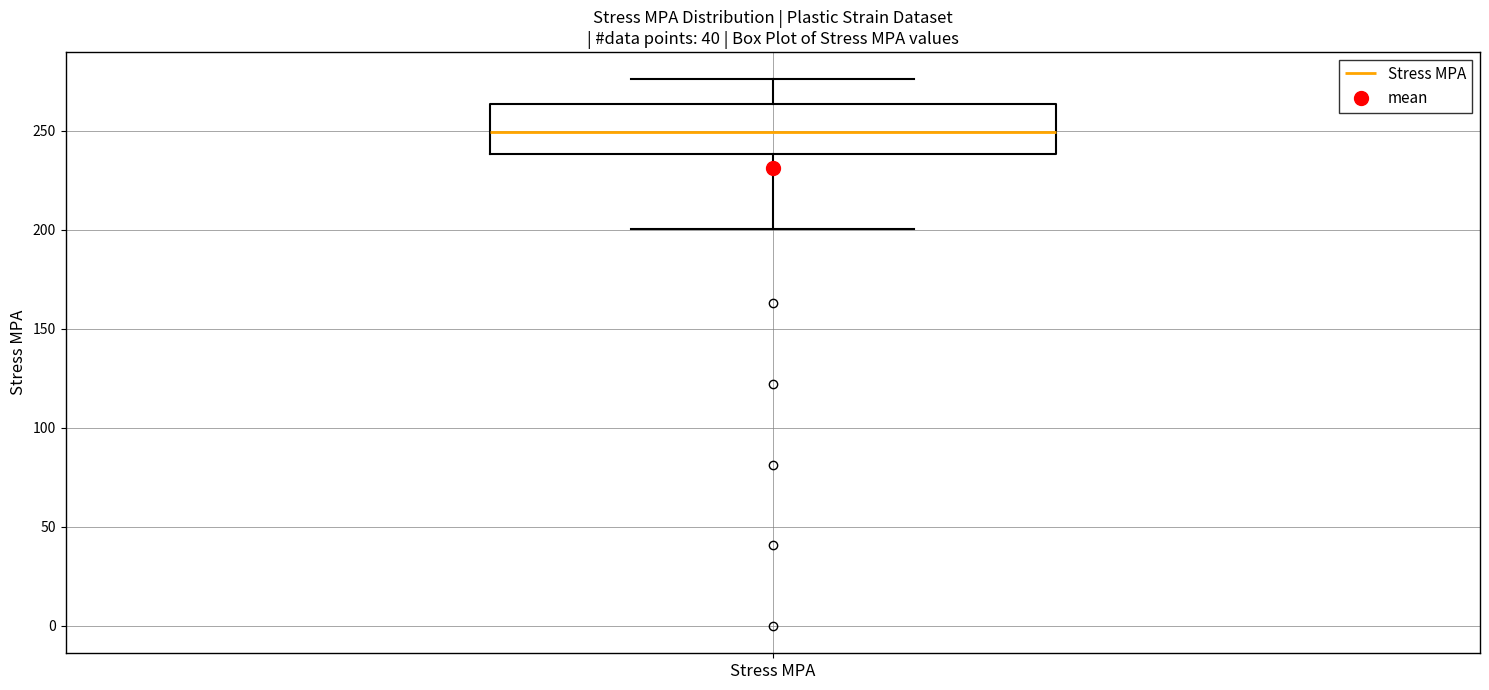

Where is the lower edge of the box for Stress MPA on the y-axis? The values are not printed on the chart, so give them approximately, as read against the axis.

240